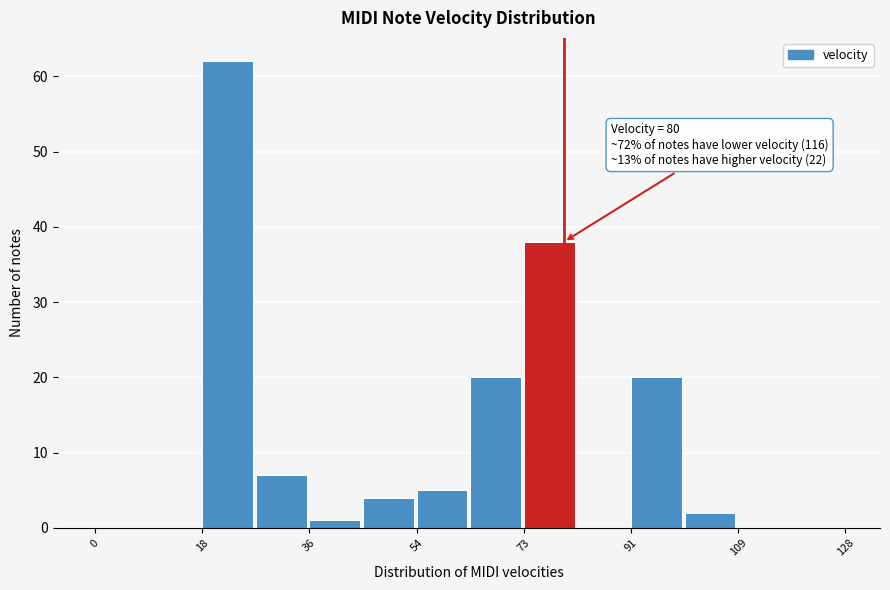

Over which range of the x-axis is the bar tallest?

18 to 28